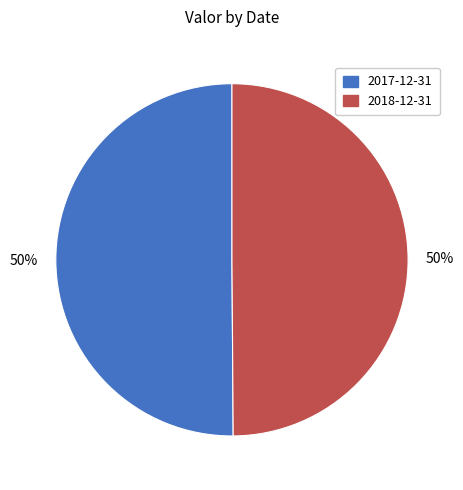

To the nearest percent, what percentage of the pie is 2017-12-31?

50%